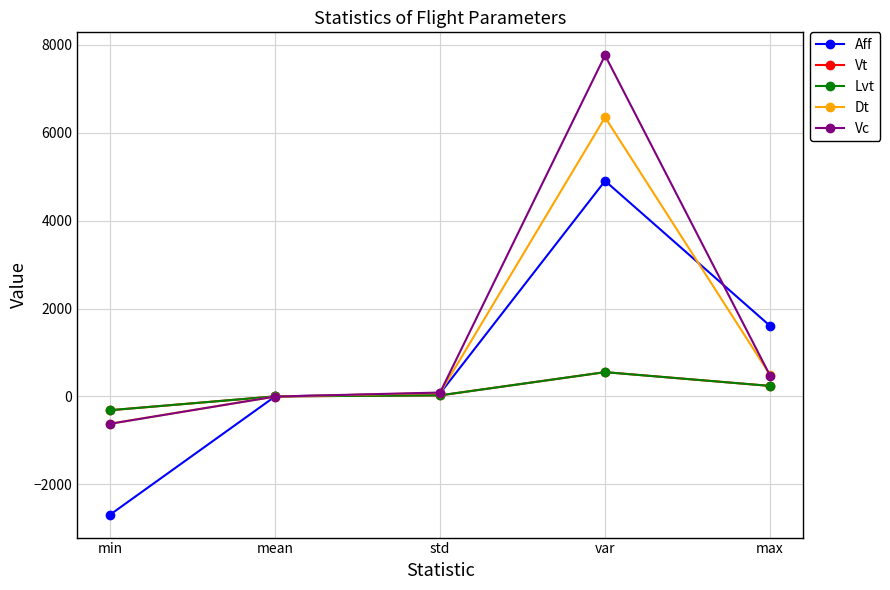

What is the difference between the second highest and second lowest values in the Aff series?

1606.4